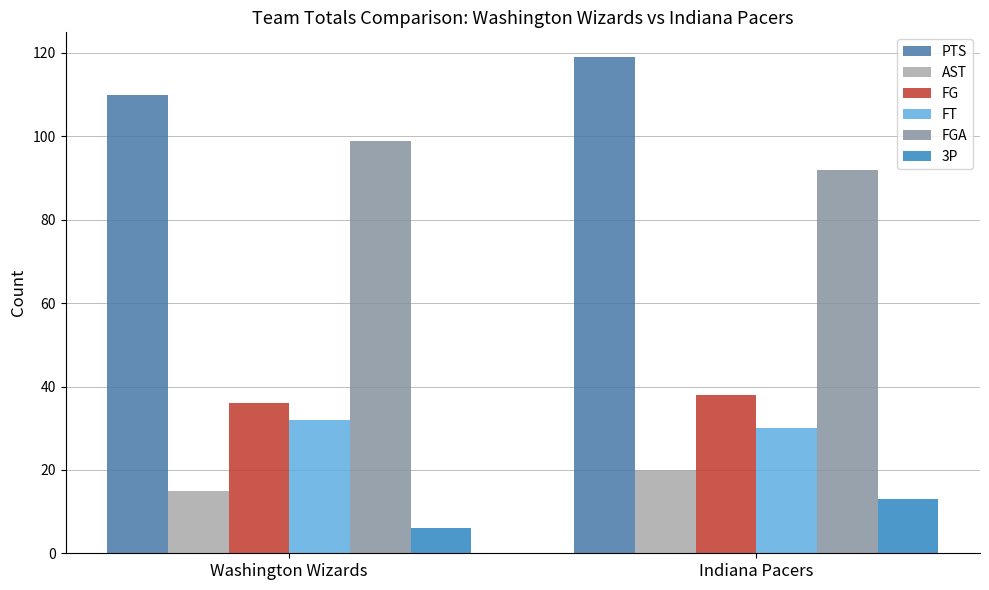

What value does the FT series have at Washington Wizards?

32